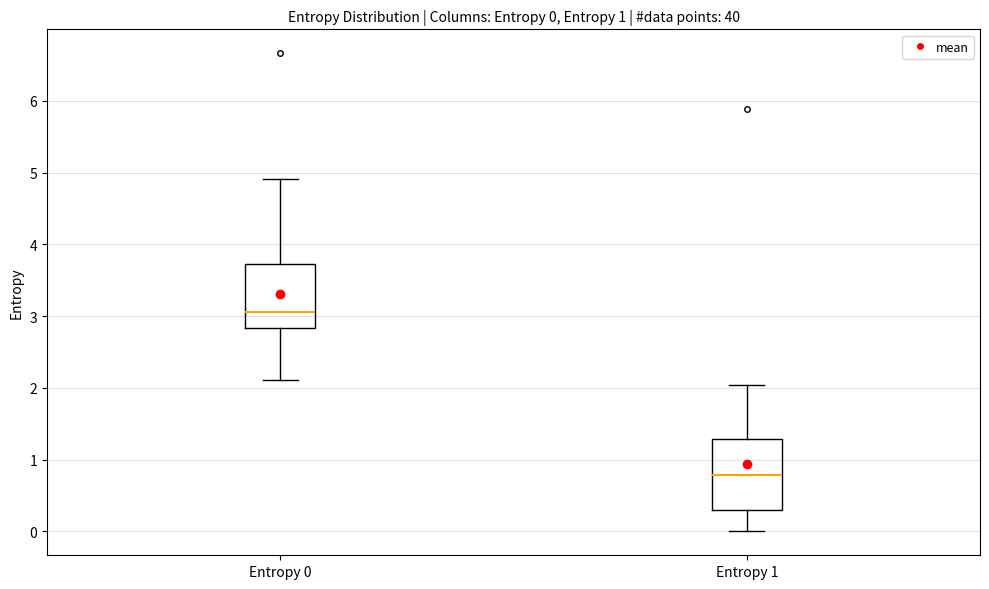

Which box has the highest median line?

Entropy 0